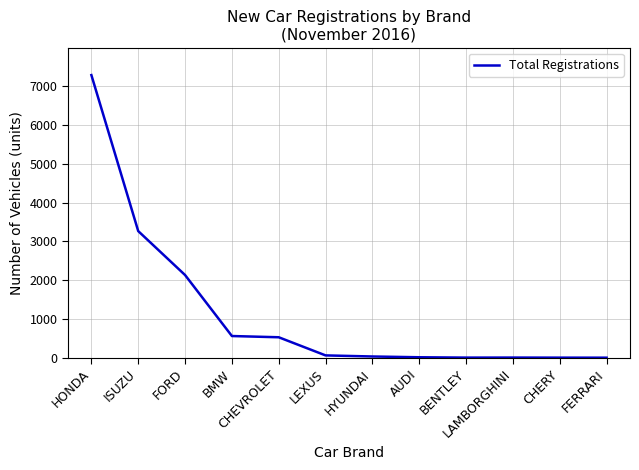

At which category does the chart reach its peak across all series?

HONDA